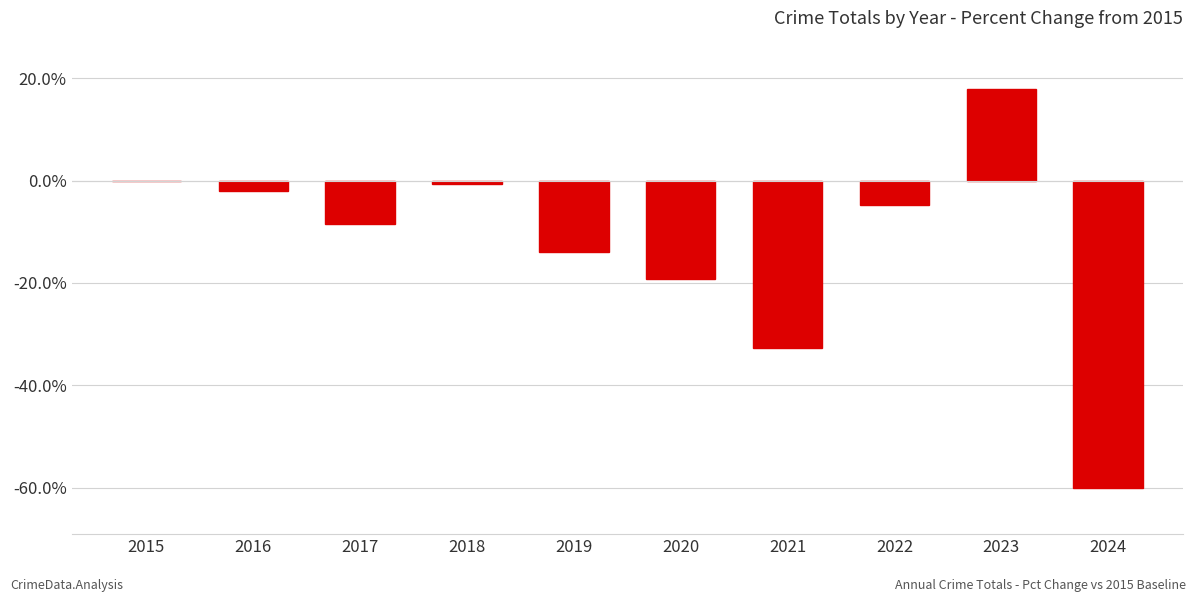

Where does the data first go above -4?

2015